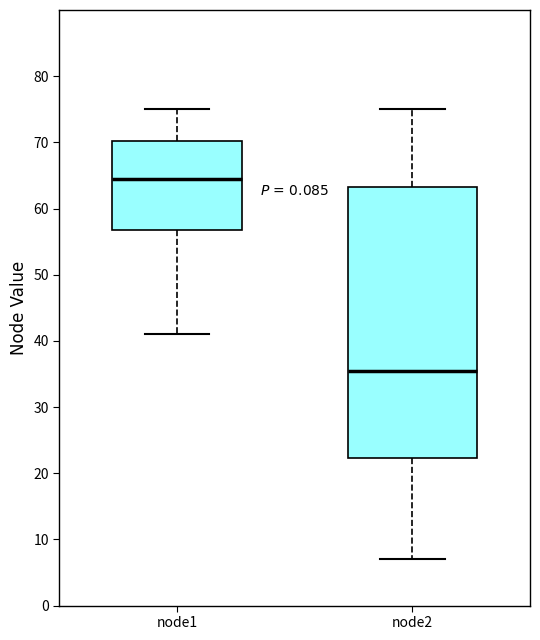

Reading left to right, transcribe this box plot: for each box, give where its median line is, the range the box spans, and where its two whiskers end, as read against the y-axis. The values are not printed on the chart, so give them approximately, as read against the axis.

node1: median 65, box 57 to 70, whiskers 41 to 75
node2: median 36, box 22 to 63, whiskers 7 to 75